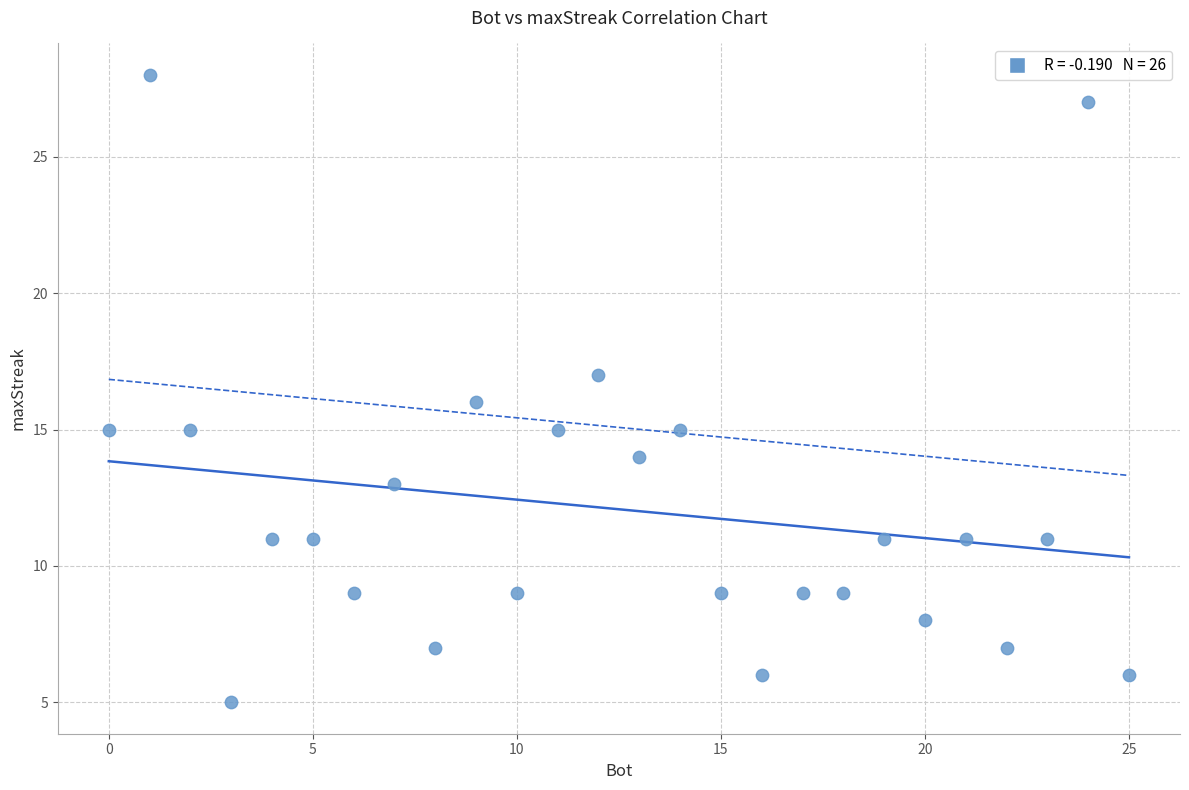

What is the range of X values (max minus min)?

25